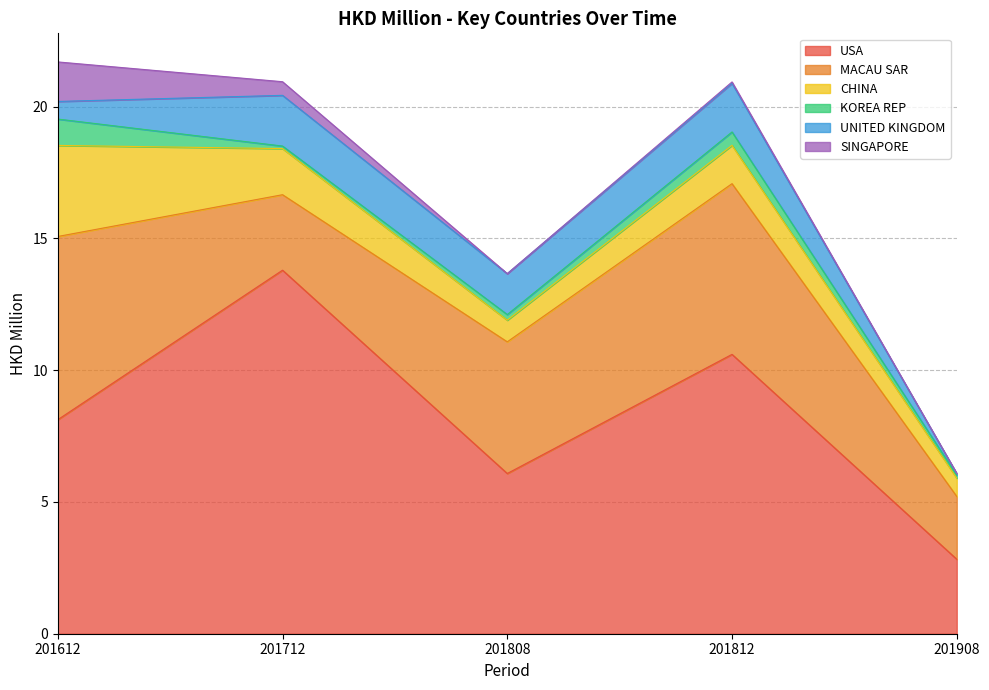

How many interior local valleys does the UNITED KINGDOM series have?

1